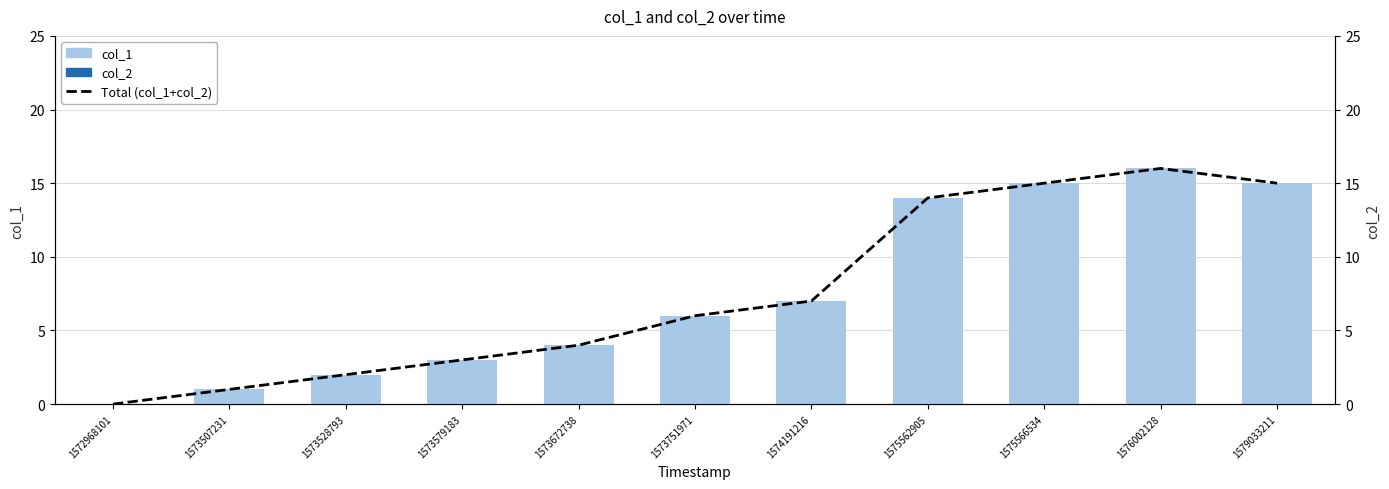

What is the spread (max minus min) of values at 1573672738?

4